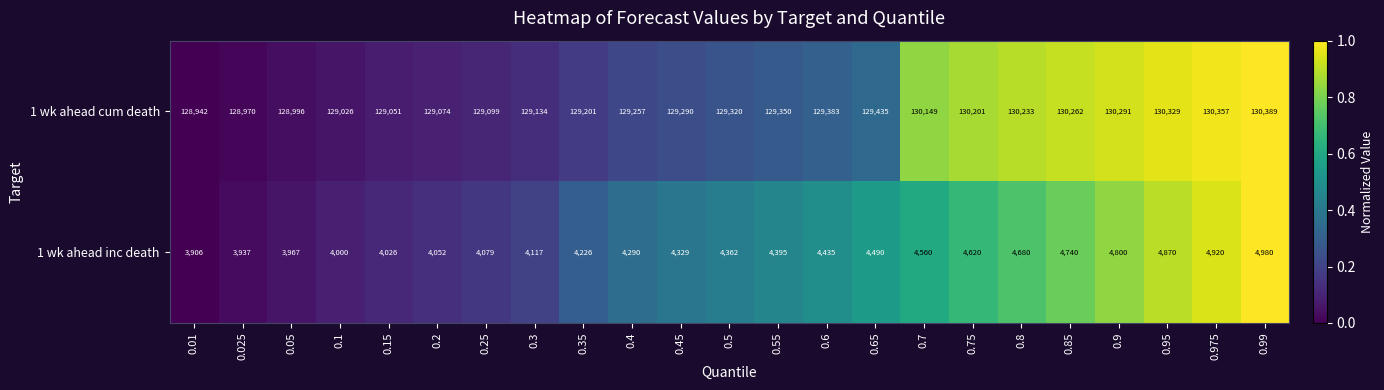

Which series has the largest total across all categories?

1 wk ahead cum death